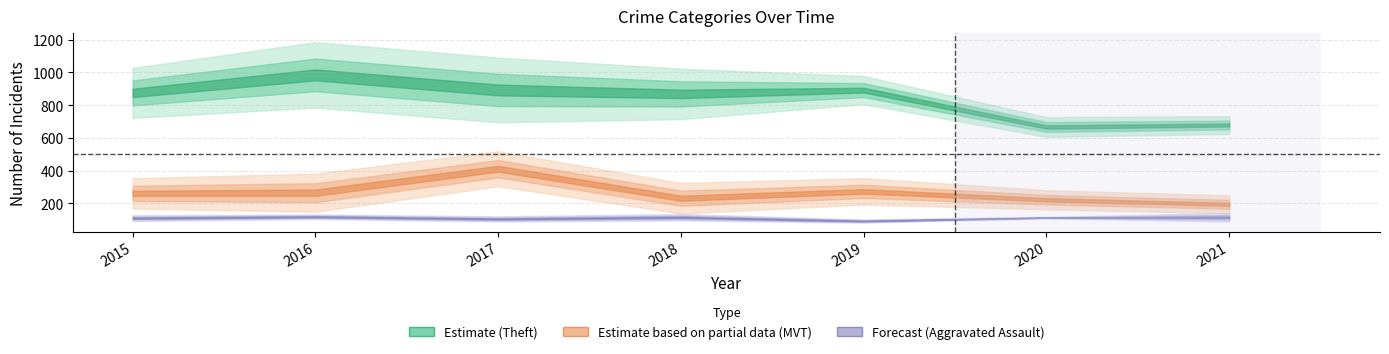

Where is Aggravated Assault nearest to the value 105?

2017